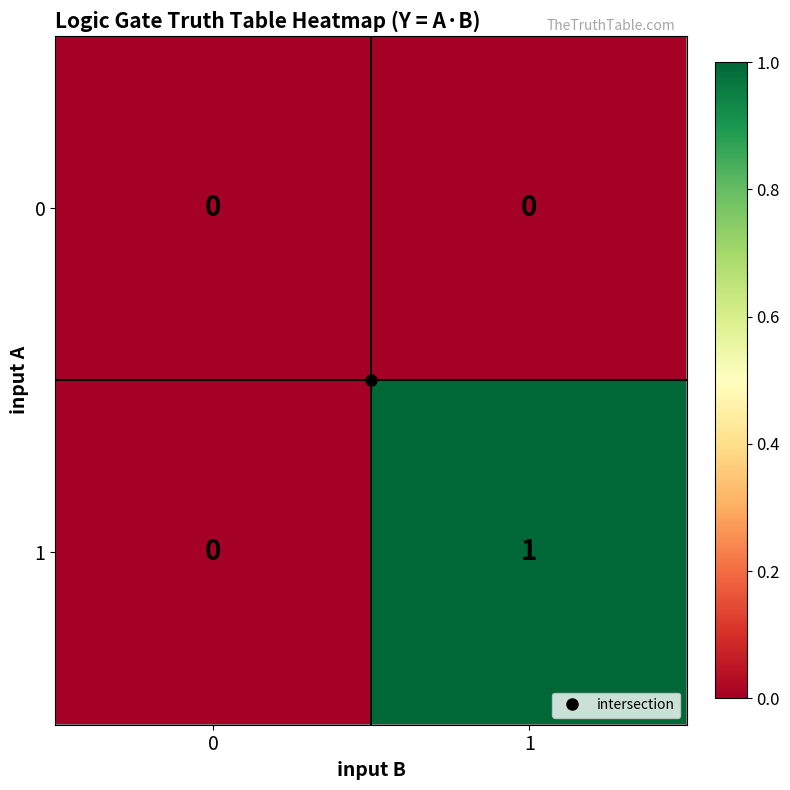

What is the maximum value shown in the chart?

1